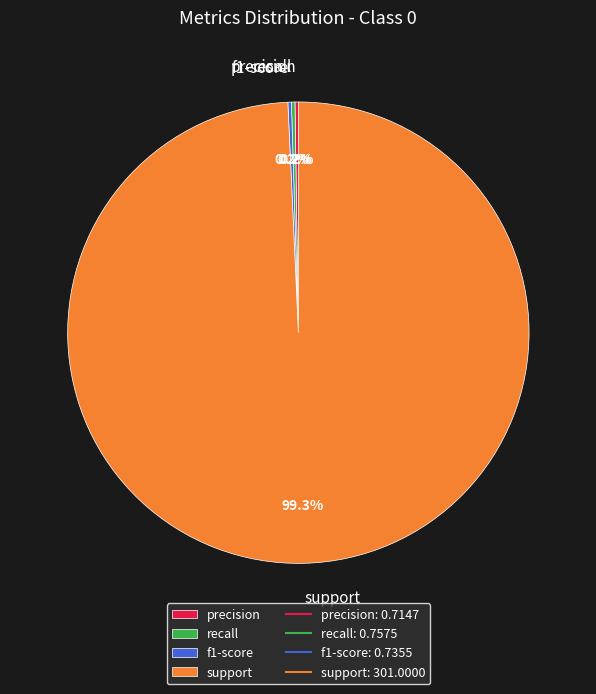

Is there a majority slice in this chart?

Yes